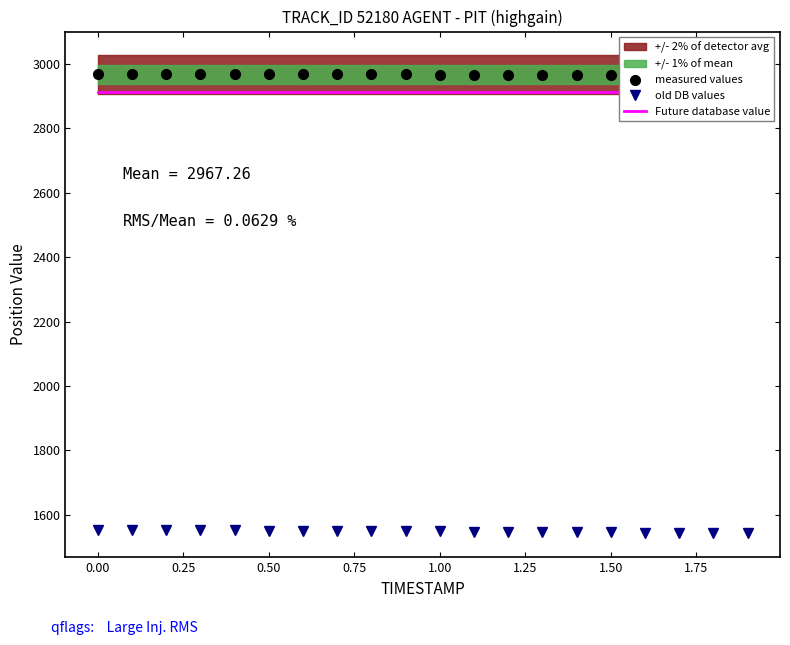

Rank the series by their maximum value, from highest to lowest.

measured values, Future database value, old DB values